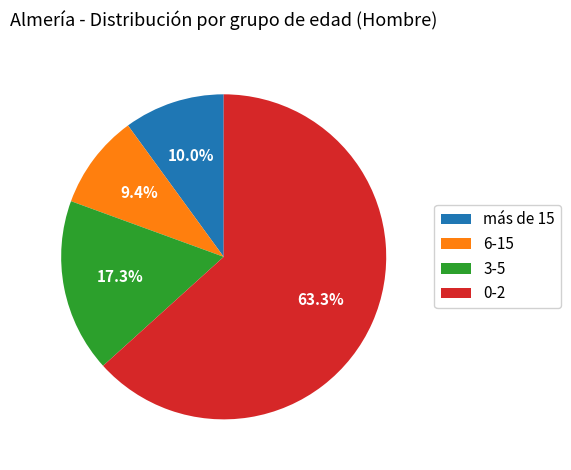

Between 6-15 and 0-2, which is larger?

0-2